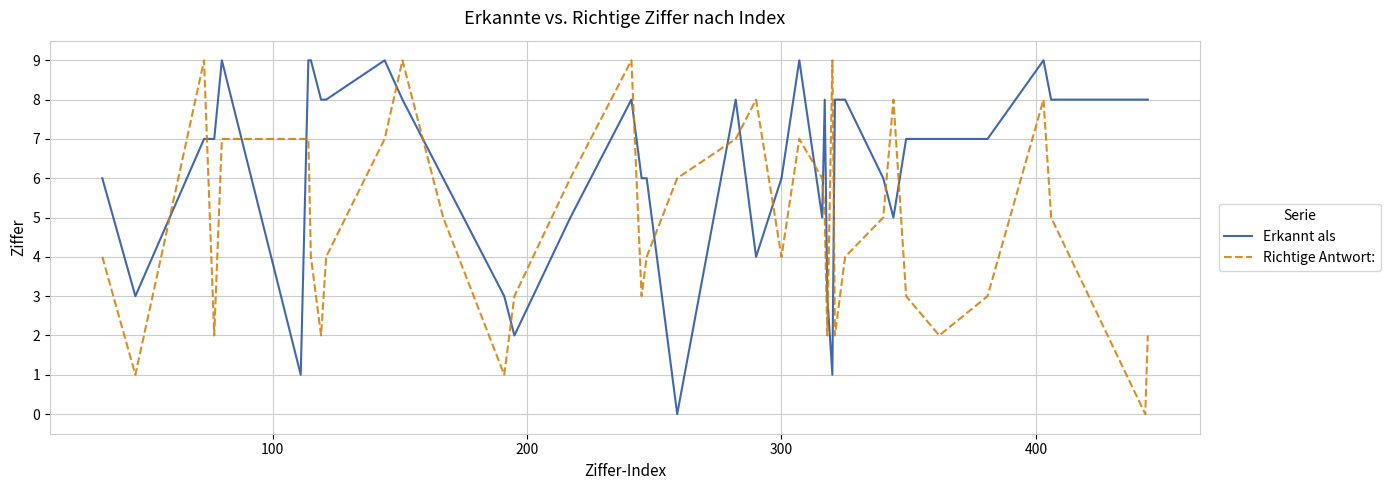

What is the average value of the Richtige Antwort: series?

5